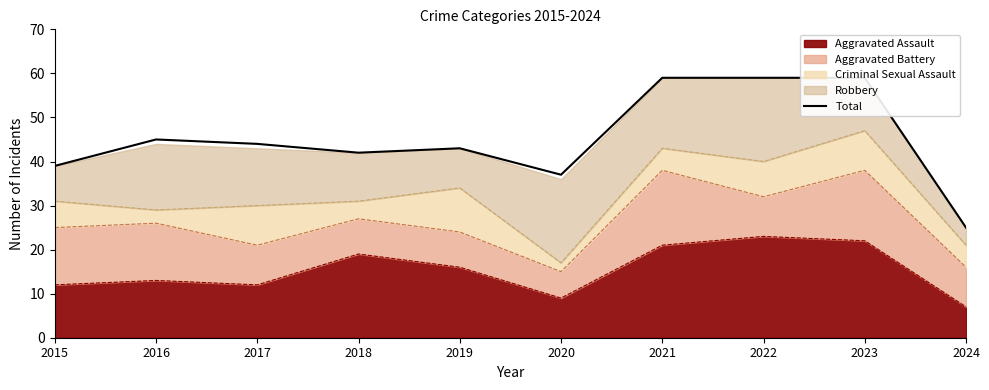

What is the average value?

45